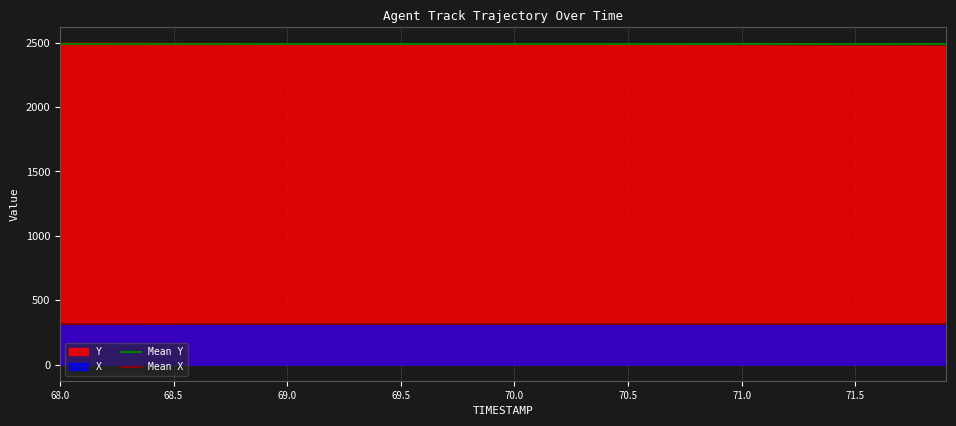

The Mean Y series shows 1289.6 at 68.0. True or false?

False